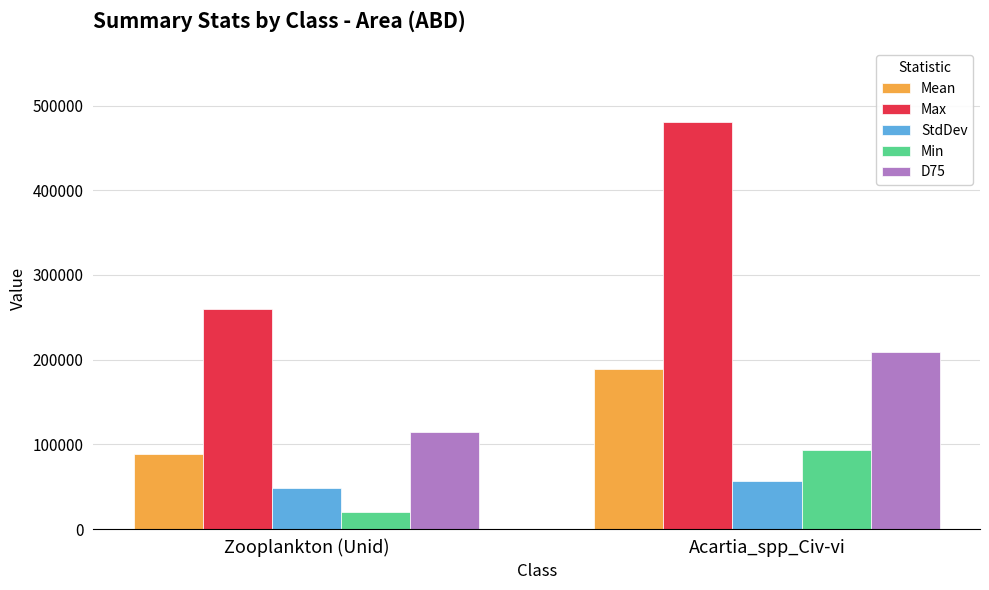

What is the difference between the highest and lowest values at Acartia_spp_Civ-vi?

423859.4